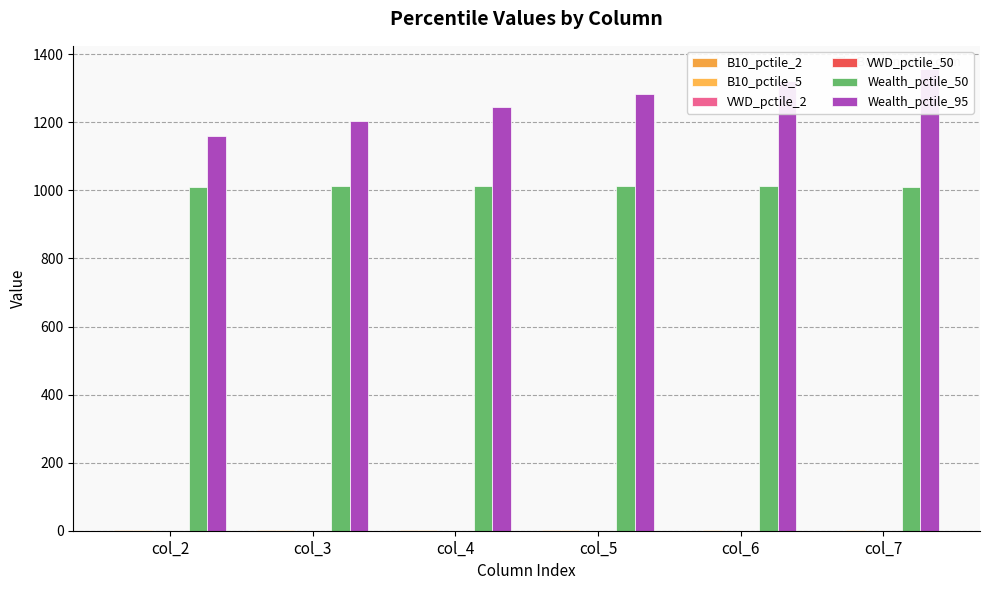

At how many categories does at least one series exceed 1228?

4